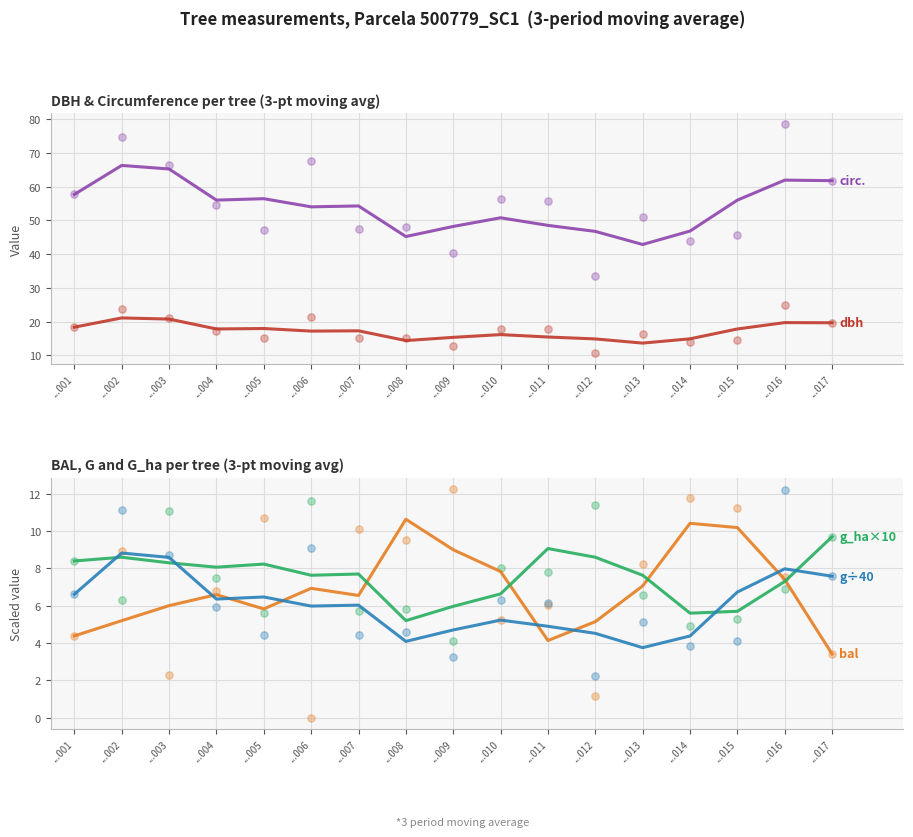

Which series has the largest total across all categories?

circunferencia_normal